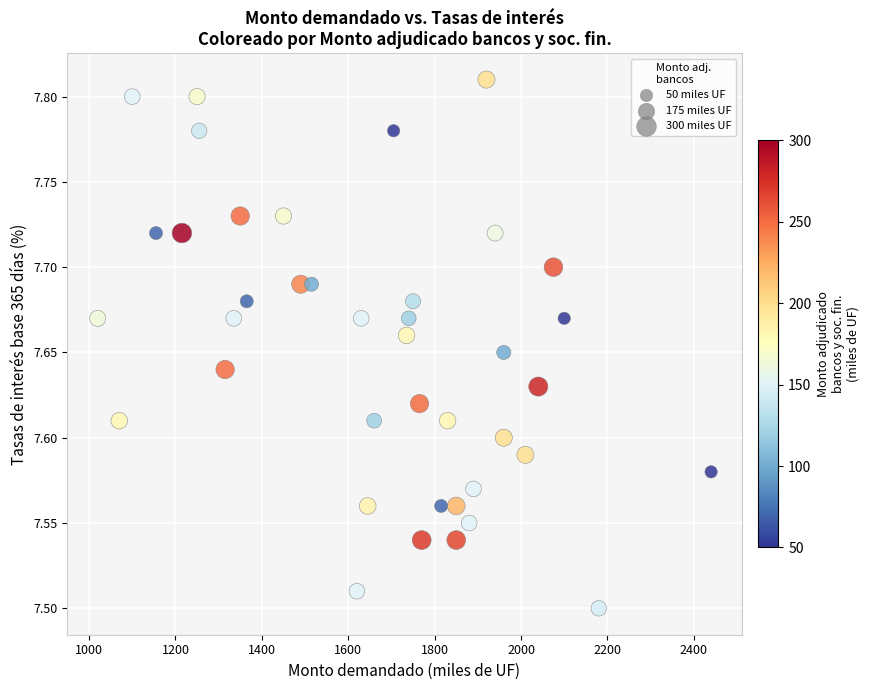

What is the range of Y values (max minus min)?

0.3